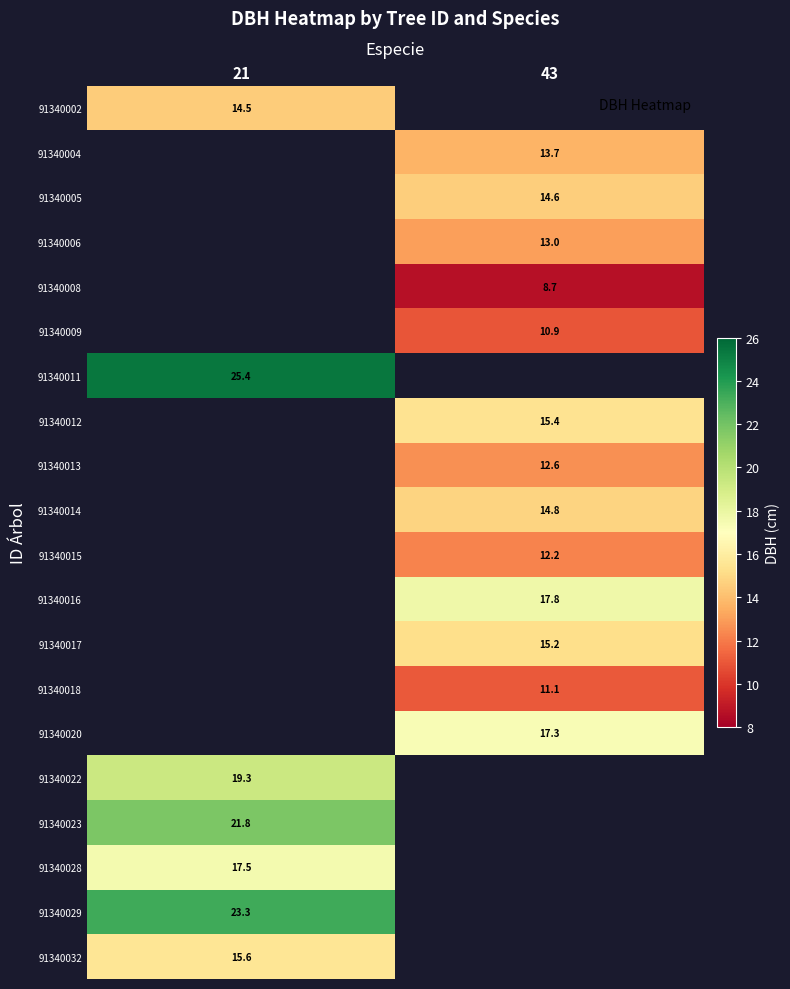

The value of 91340008 at 43 is 8.7. True or false?

True